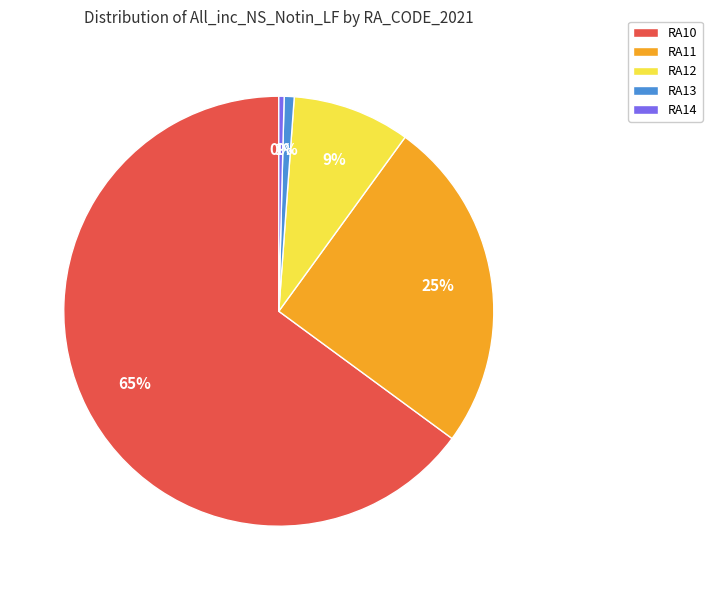

How many slices are in this pie chart?

5